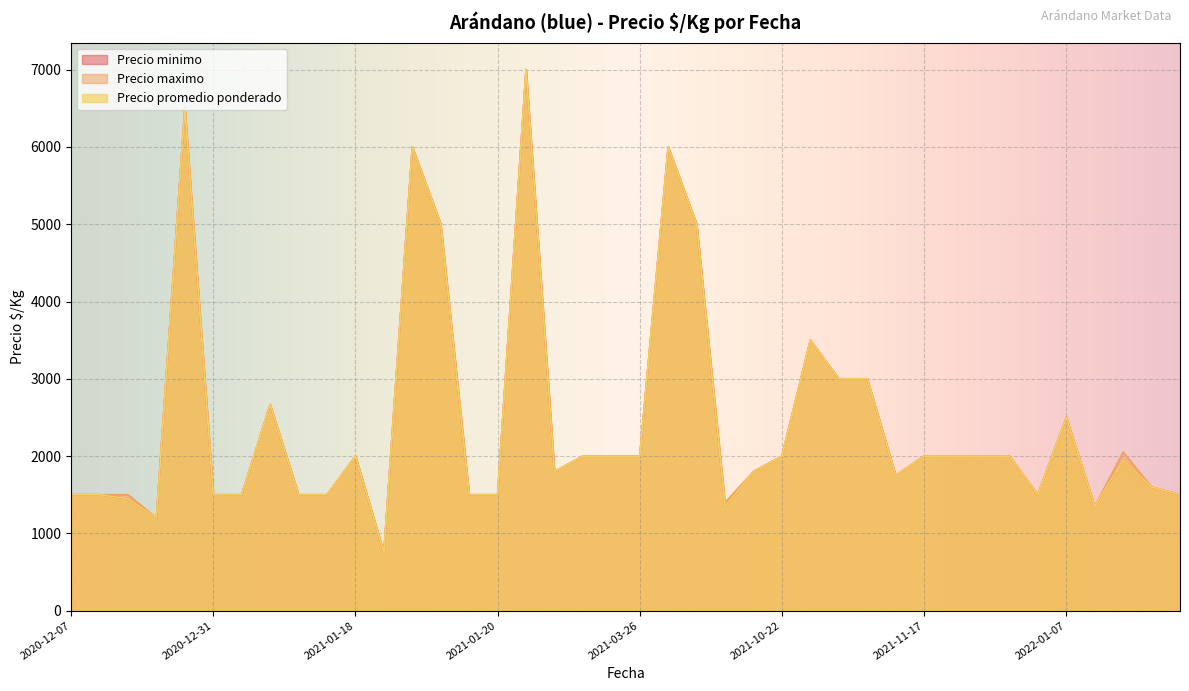

Reading left to right, transcribe all the data shown in this chart.

Precio minimo: 1500	1500	1450	1200	6500	1500	1500	2667	1500	1500	2000	750	6000	5000	1500	1500	7000	1800	2000	2000	2000	6000	5000	1350	1800	2000	3500	3000	3000	1750	2000	2000	2000	2000	1500	2500	1350	1950	1600	1500
Precio maximo: 1500	1500	1500	1200	6500	1500	1500	2667	1500	1500	2000	750	6000	5000	1500	1500	7000	1800	2000	2000	2000	6000	5000	1400	1800	2000	3500	3000	3000	1750	2000	2000	2000	2000	1500	2500	1350	2050	1600	1500
Precio promedio ponderado: 1500	1500	1450	1200	6500	1500	1500	2667	1500	1500	2000	750	6000	5000	1500	1500	7000	1800	2000	2000	2000	6000	5000	1350	1800	2000	3500	3000	3000	1750	2000	2000	2000	2000	1500	2500	1350	1950	1600	1500